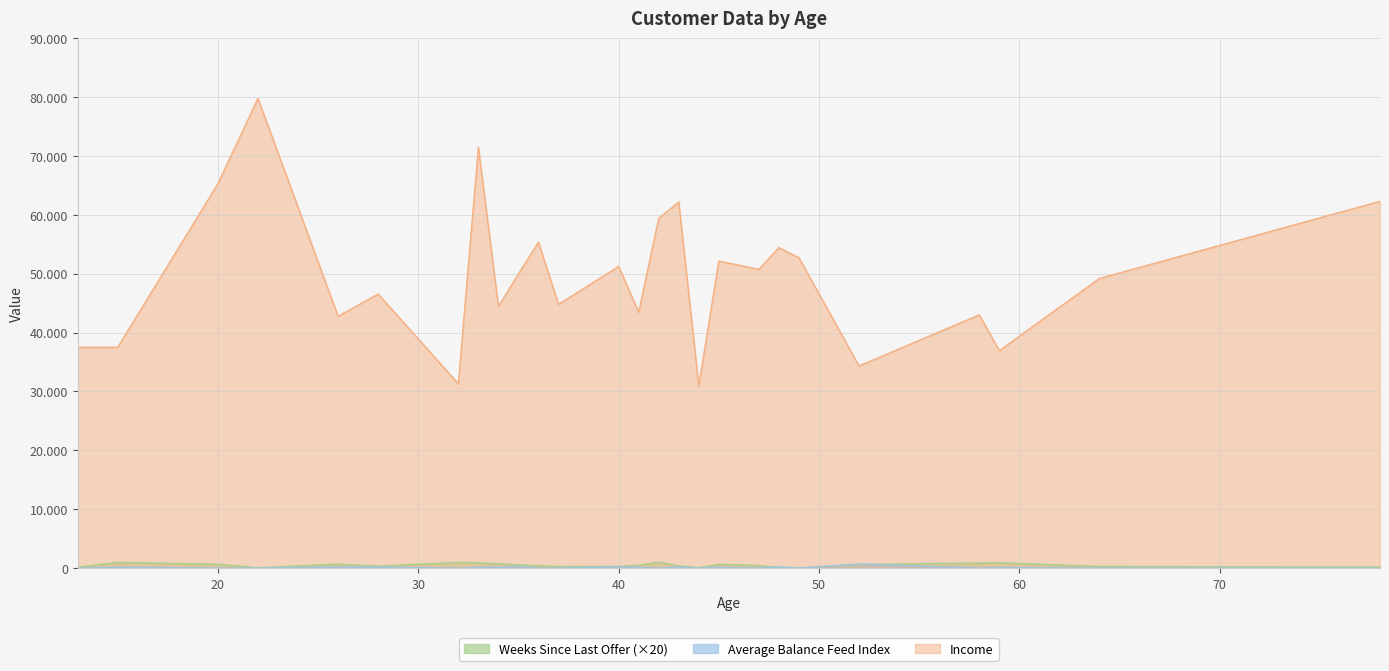

The value of Income at 47 is 72957. True or false?

False